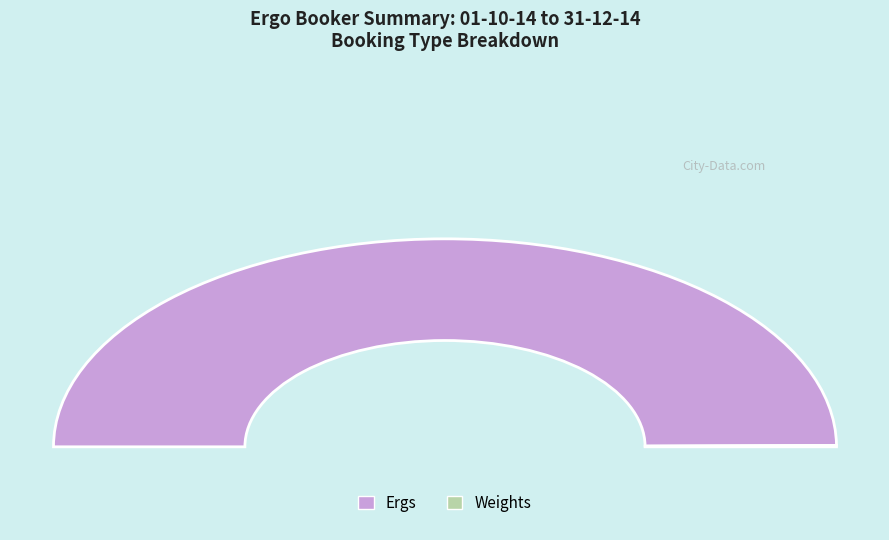

How much of the chart is everything except Boats?

100.0%